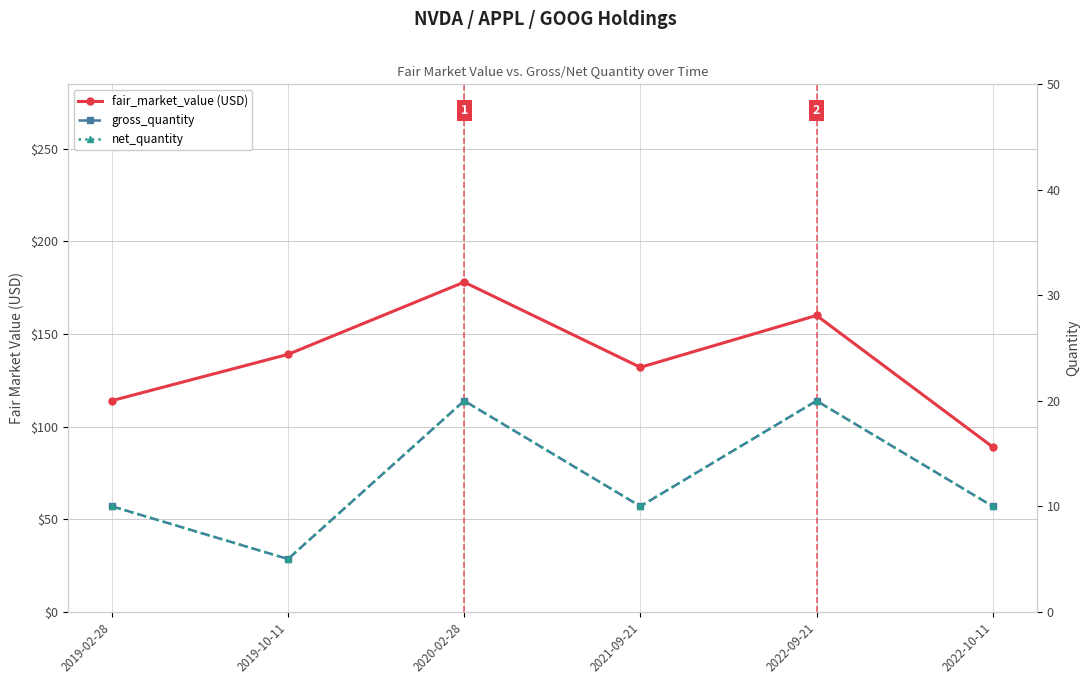

Reading left to right, transcribe all the data shown in this chart.

fair_market_value (USD): 2019-02-28=114	2019-10-11=139	2020-02-28=178	2021-09-21=132	2022-09-21=160	2022-10-11=89
gross_quantity: 2019-02-28=10	2019-10-11=5	2020-02-28=20	2021-09-21=10	2022-09-21=20	2022-10-11=10
net_quantity: 2019-02-28=10	2019-10-11=5	2020-02-28=20	2021-09-21=10	2022-09-21=20	2022-10-11=10